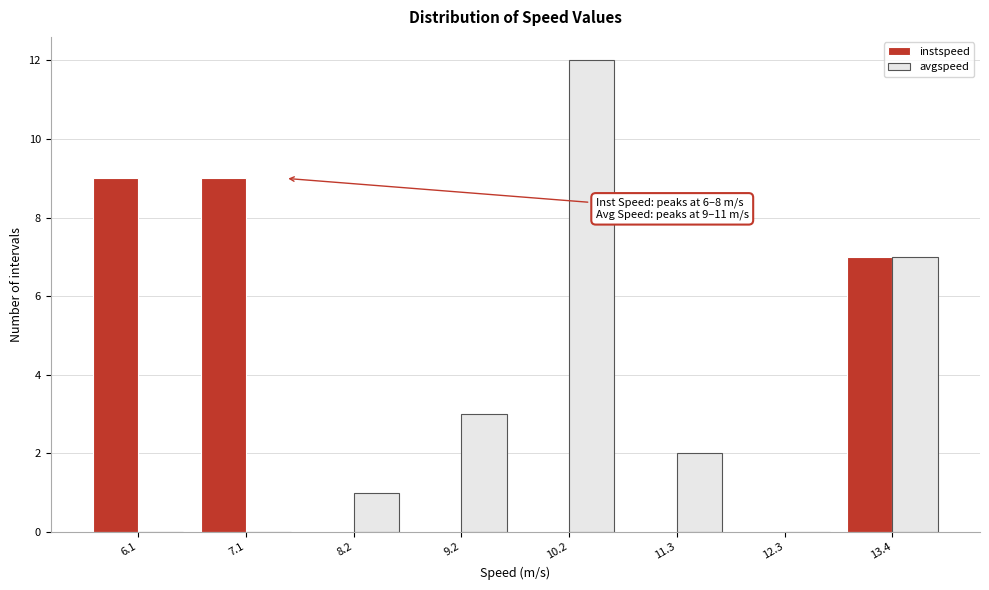

In the avgspeed series, which range on the x-axis has the tallest bar?

9.8 to 10.8